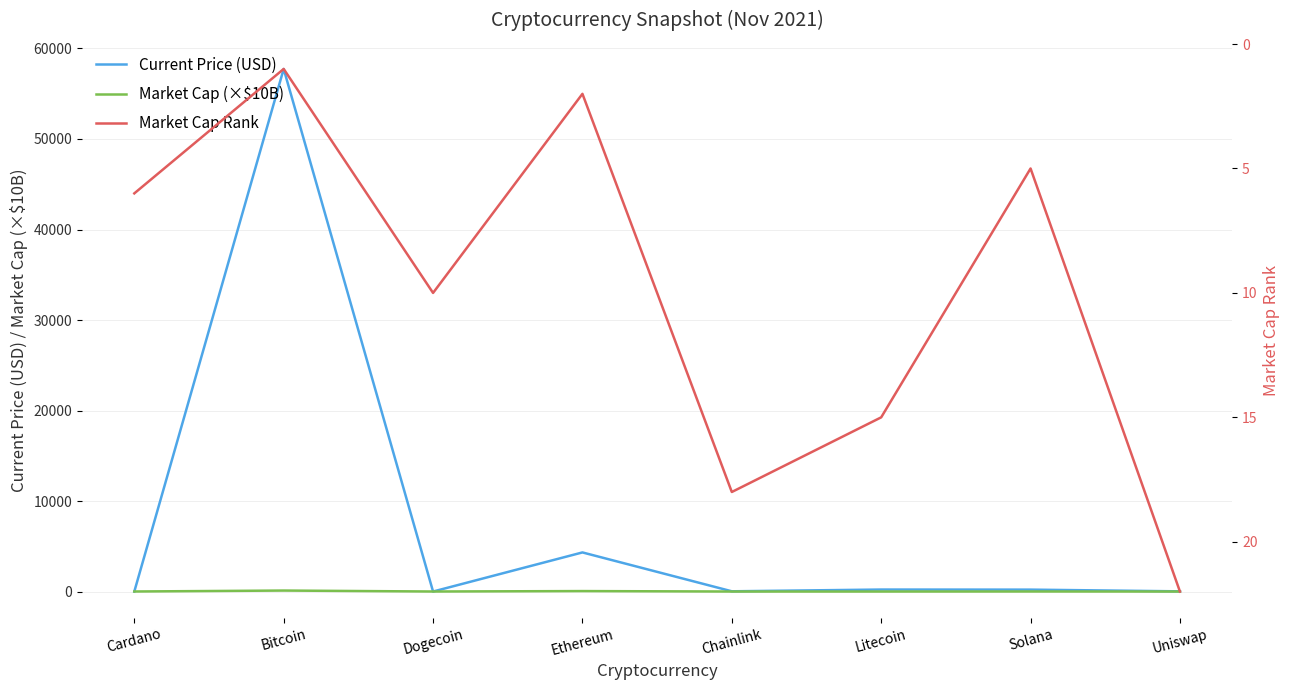

List the labels in order of Current Price (USD) value, smallest first.

Dogecoin, Cardano, Uniswap, Chainlink, Solana, Litecoin, Ethereum, Bitcoin